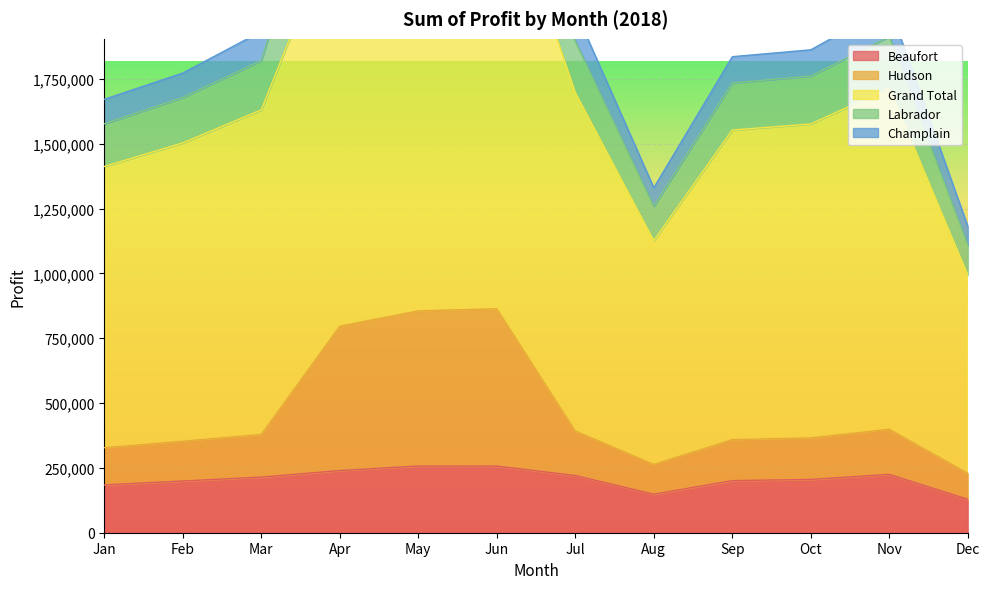

Read the Beaufort value at Nov.

225000.0